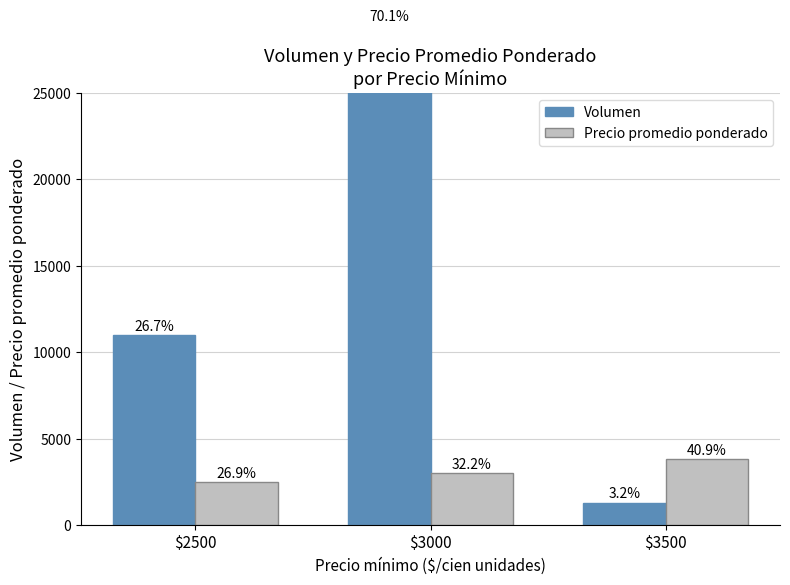

At which label does Precio promedio ponderado reach its minimum?

$2500